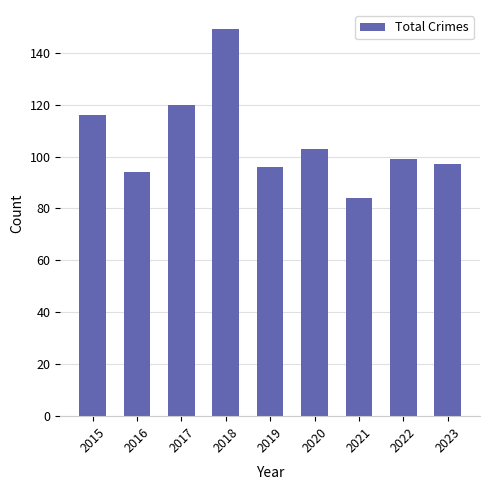

What is the ratio of the value at 2022 to the value at 2018?

0.7